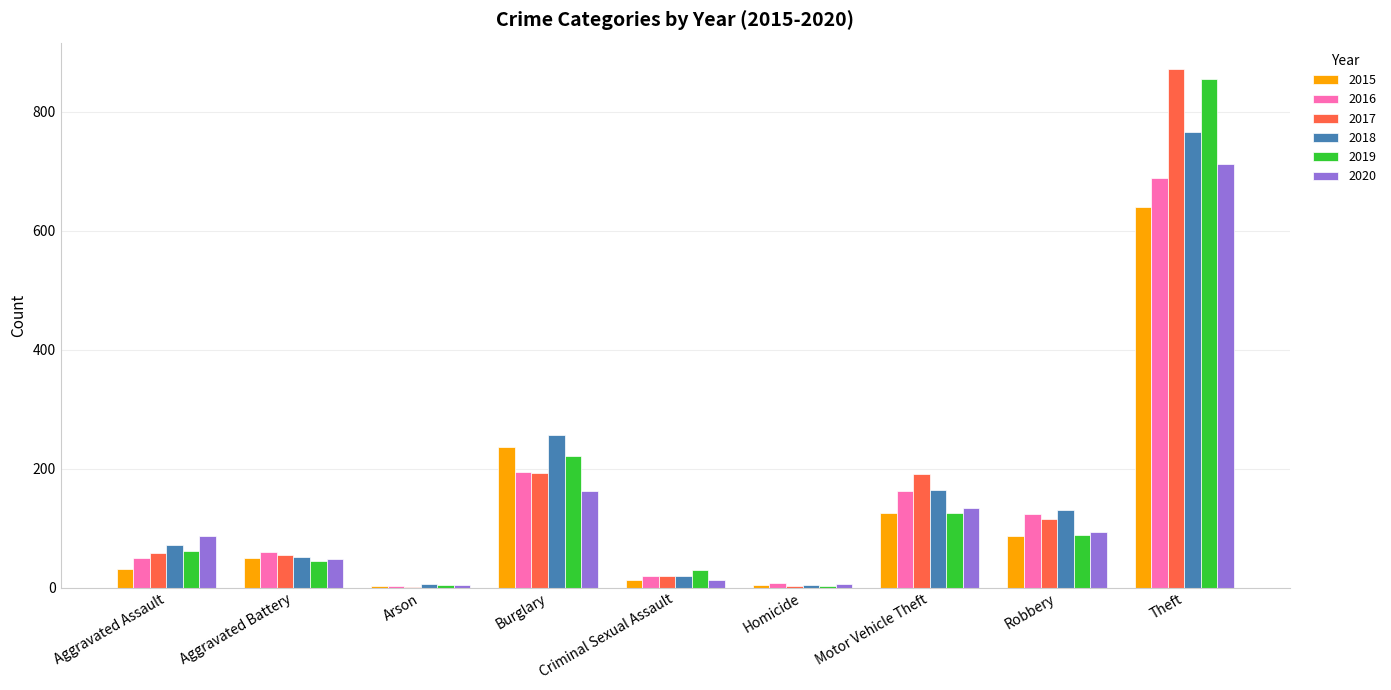

At which category is the sum across all series the highest?

Theft